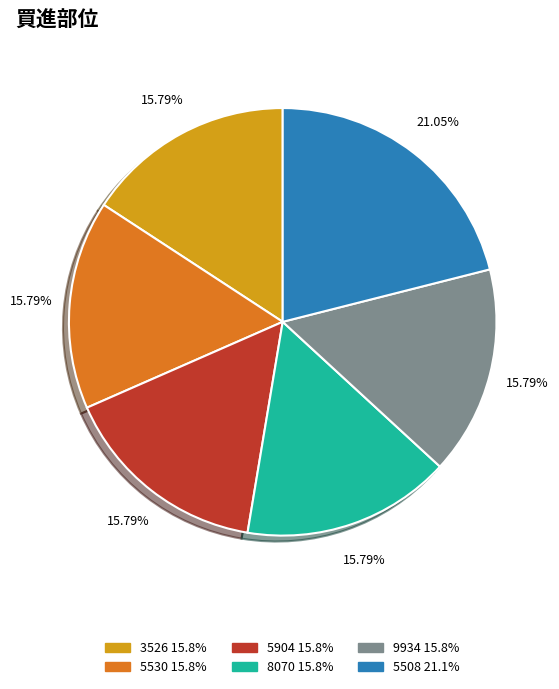

What percentage is the 5530 slice, to the nearest percent?

16%